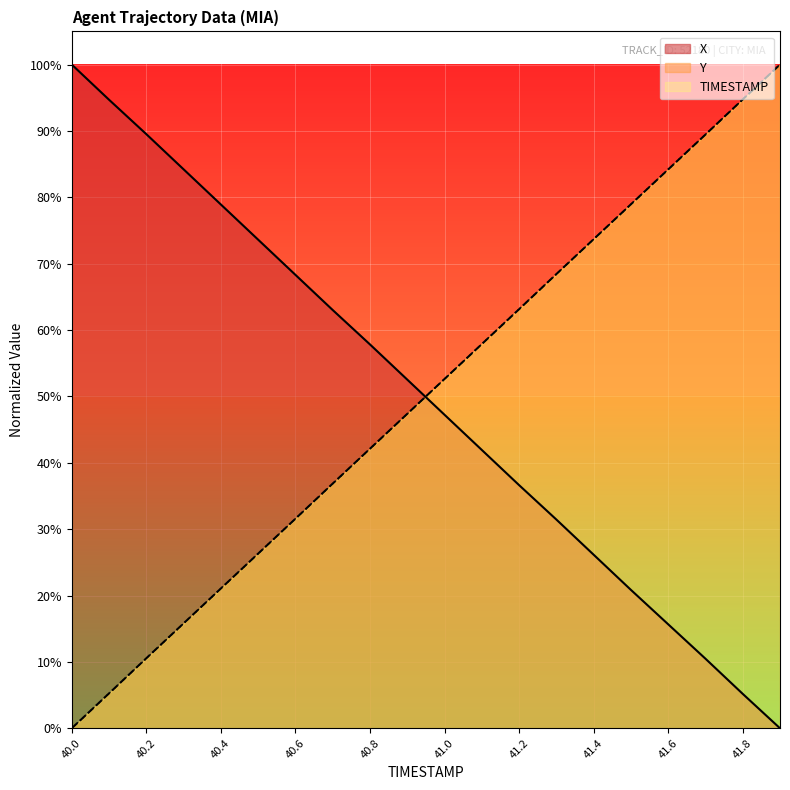

What position from the left is 40.8?

9